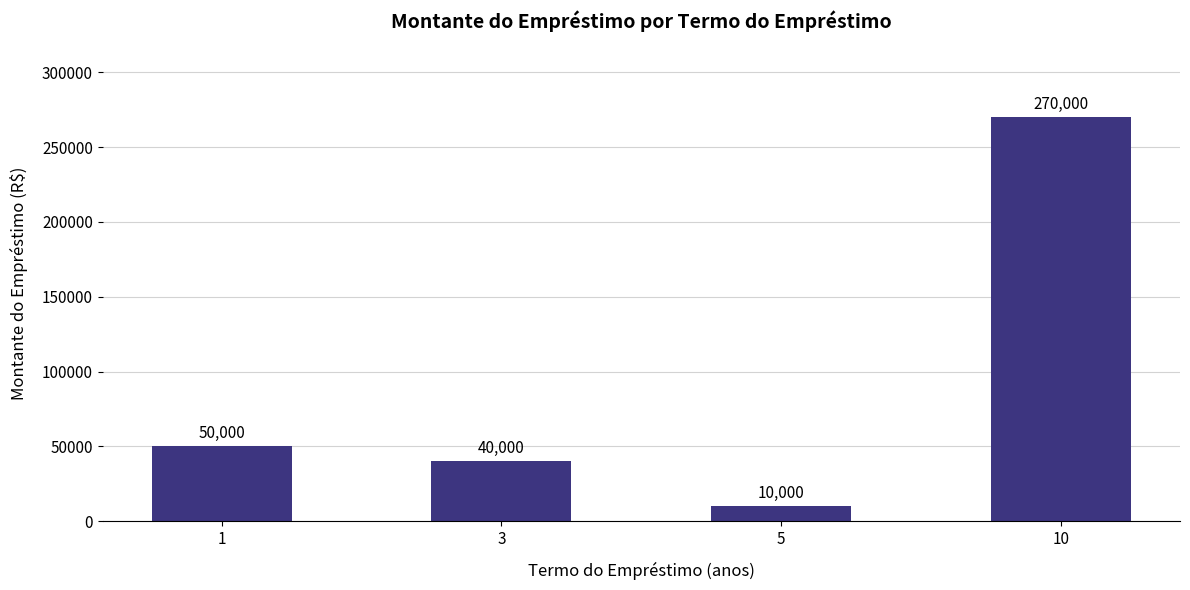

How many data points does each series have?

4